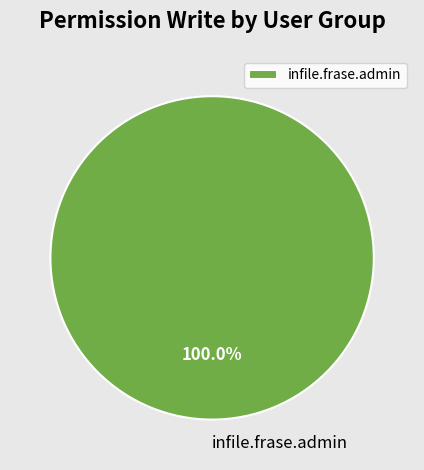

Count the number of slices in the pie.

1